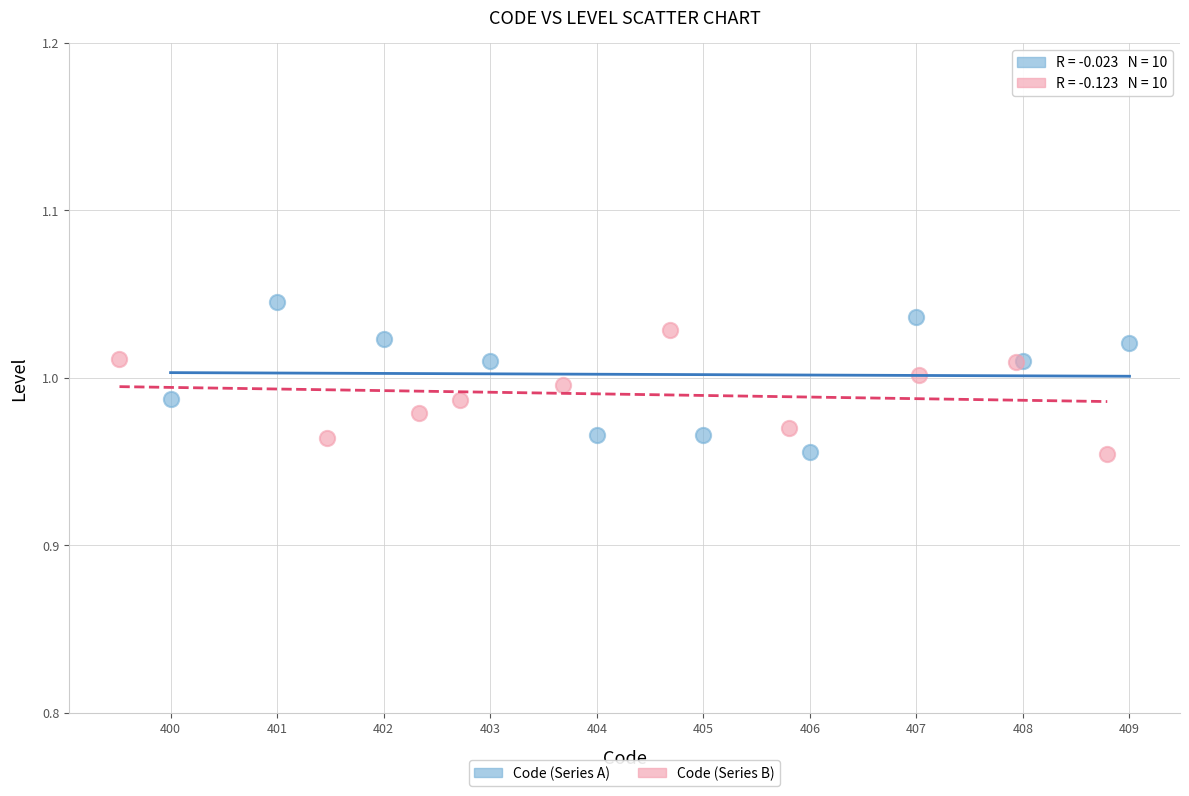

What are all the series names shown in the legend?

Code (Series A), Code (Series B)